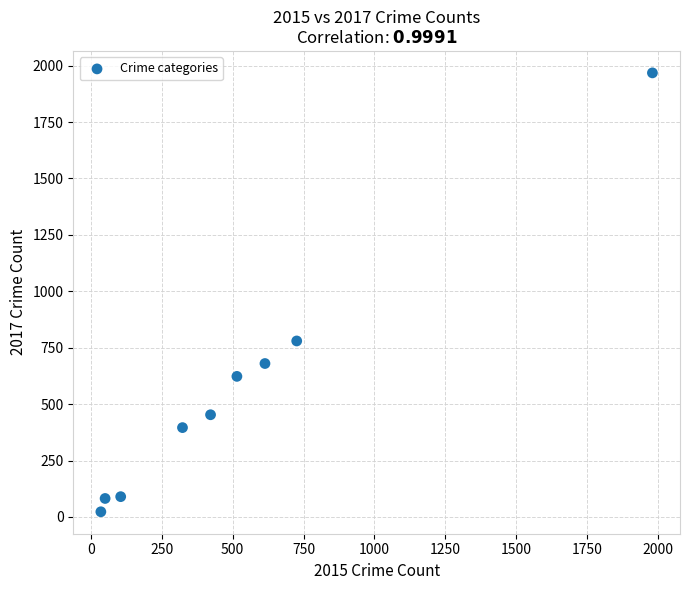

What is the average Y value?

566